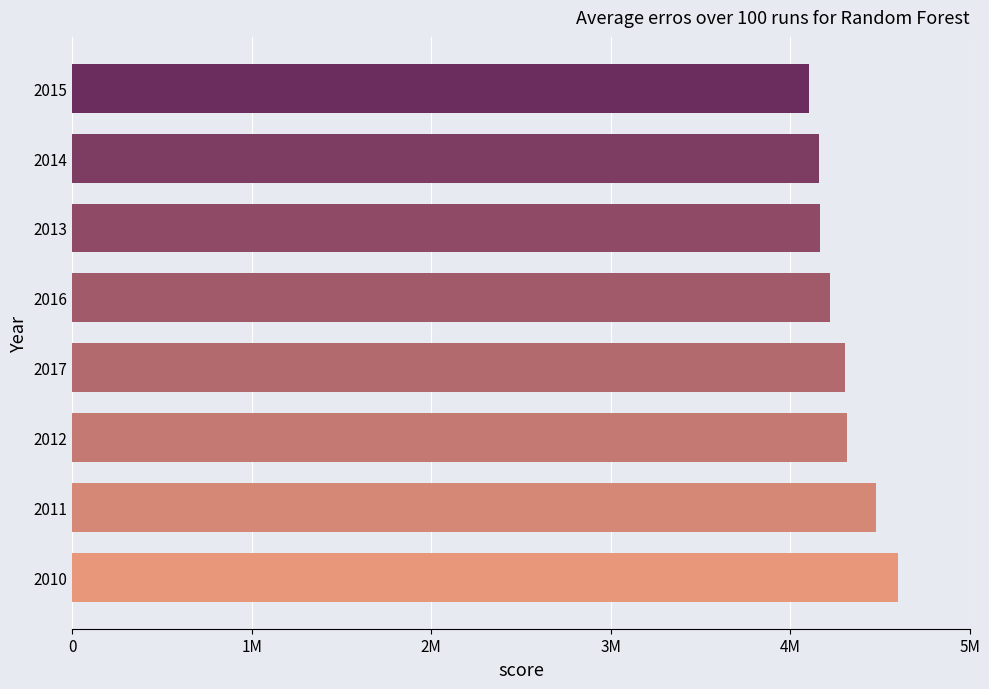

Are the bars horizontal?

Yes